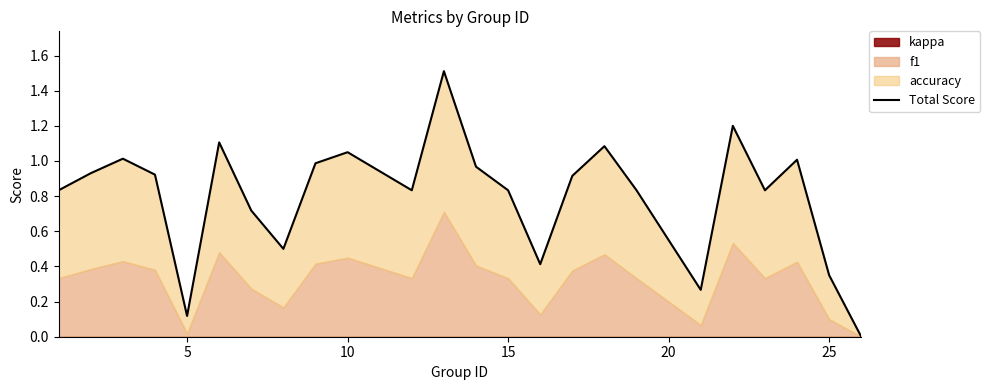

How many lines are shown in the chart?

1